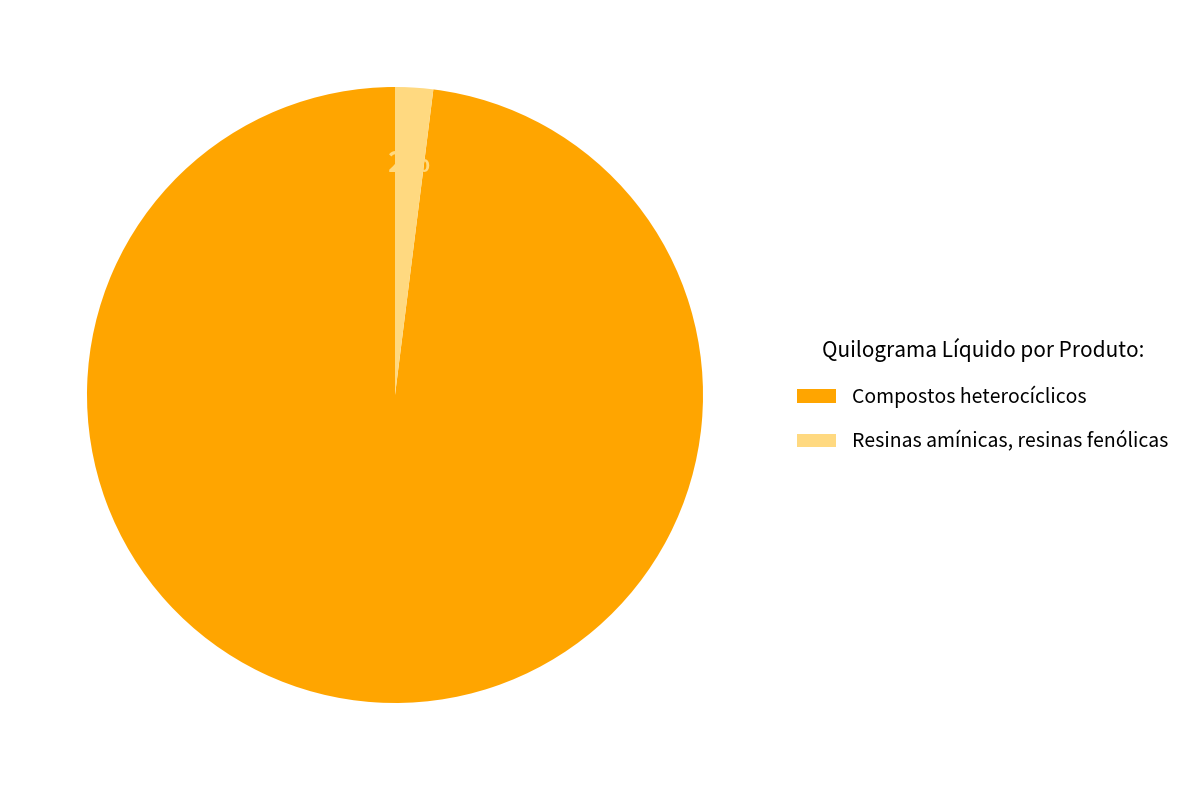

Which slice is the largest?

Compostos heterocíclicos